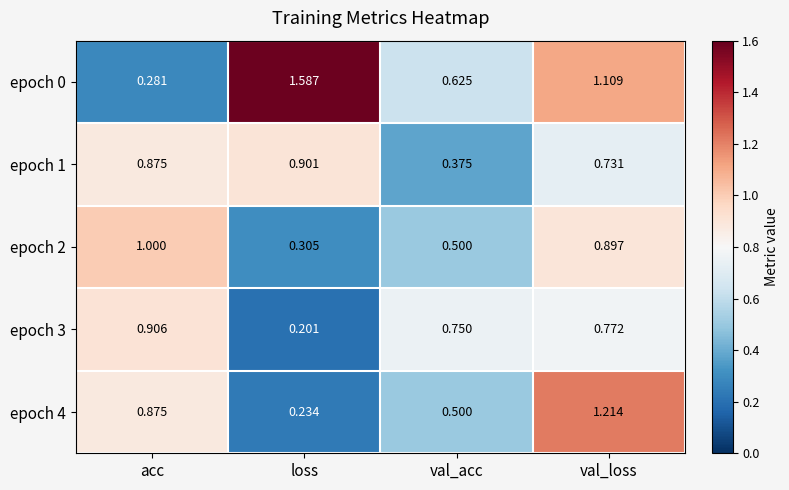

Which category has the lowest value across all series?

loss